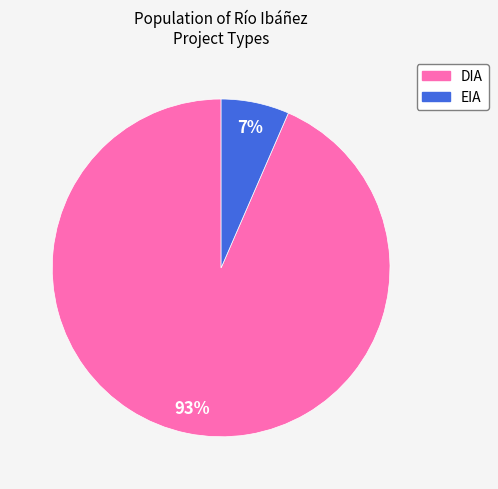

How many segments does this pie chart have?

2